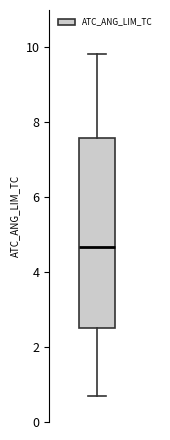

Transcribe this box plot: give where the median line is, the range the box spans, and where the two whiskers end, as read against the y-axis. The values are not printed on the chart, so give them approximately, as read against the axis.

median 4.6, box 2.6 to 7.6, whiskers 0.8 to 9.8